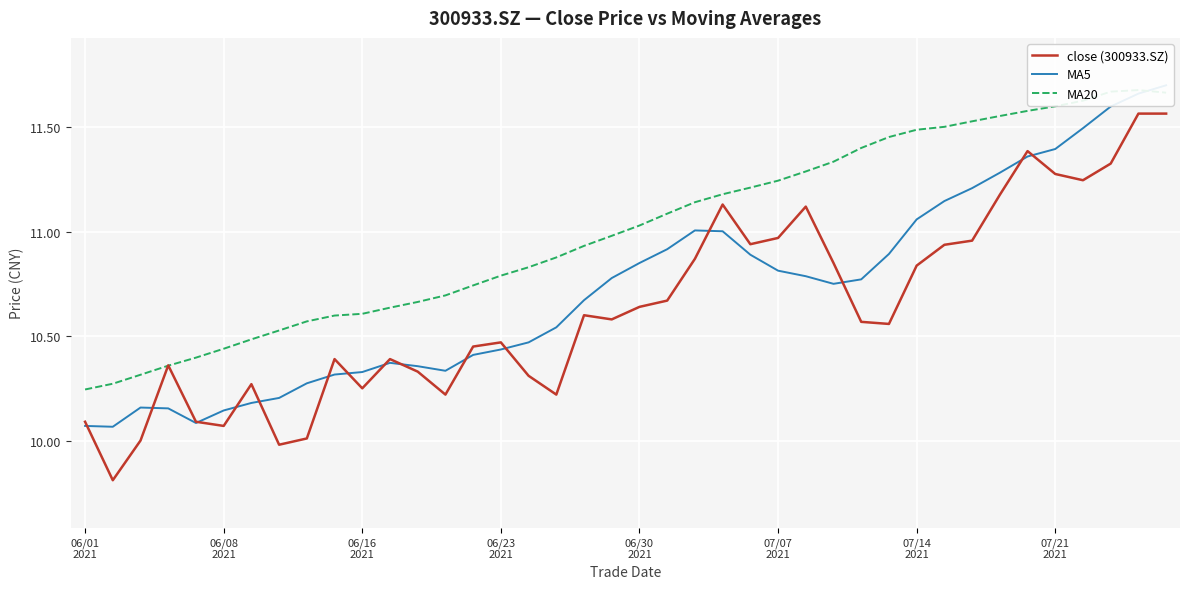

Does the chart display data point markers on the line(s)?

No